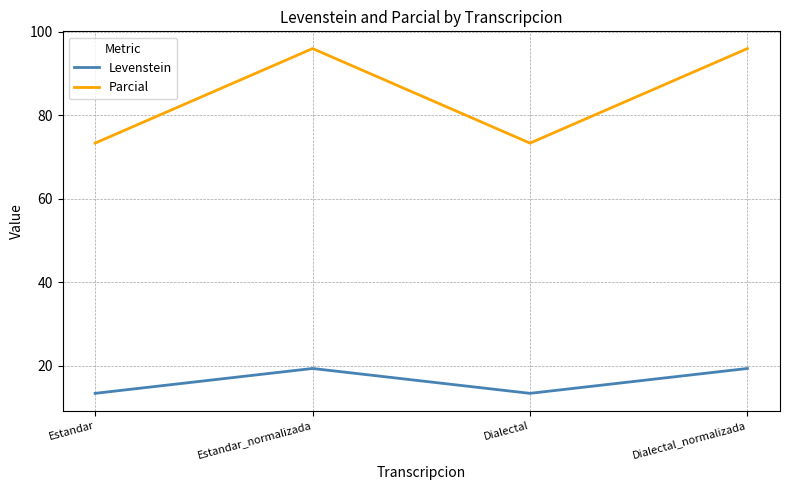

Which series changed the most between Dialectal and Dialectal_normalizada?

Parcial